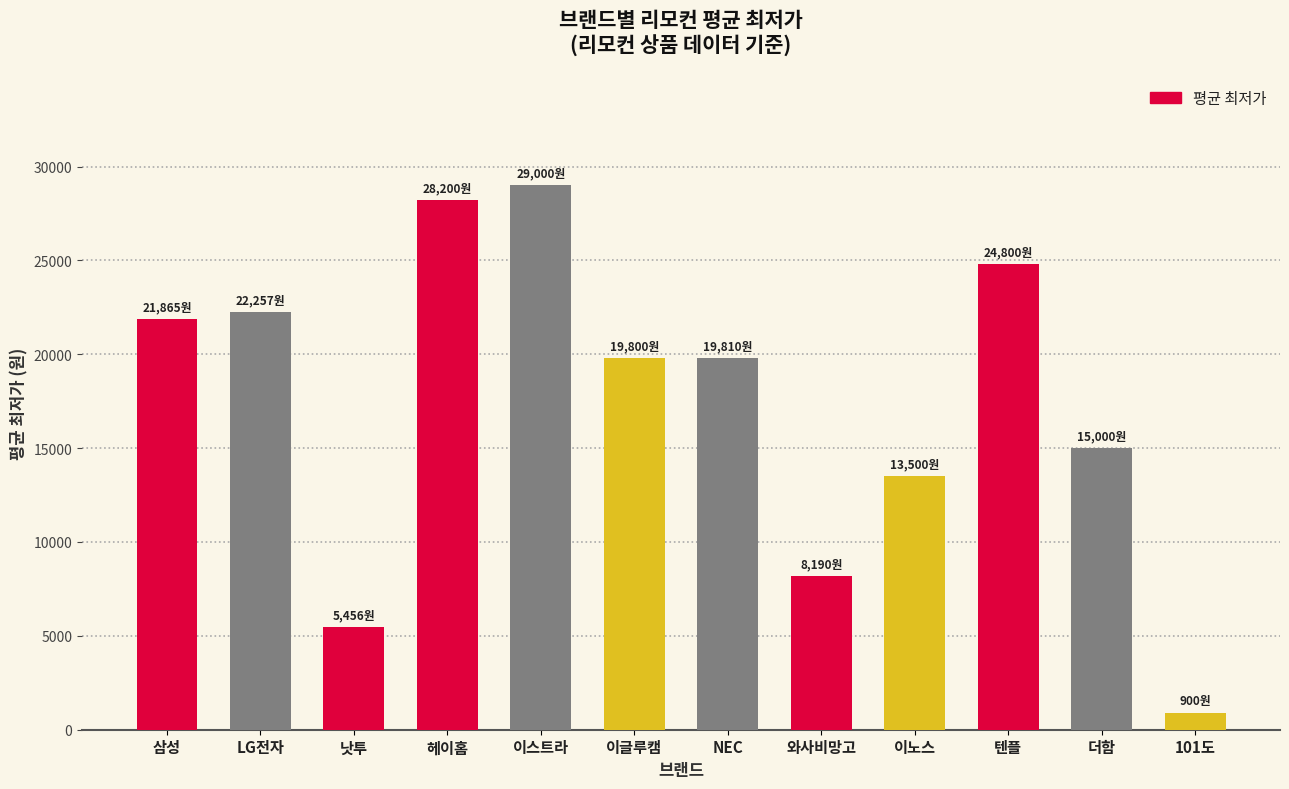

True or false: the data shows 7754 at 이노스.

False